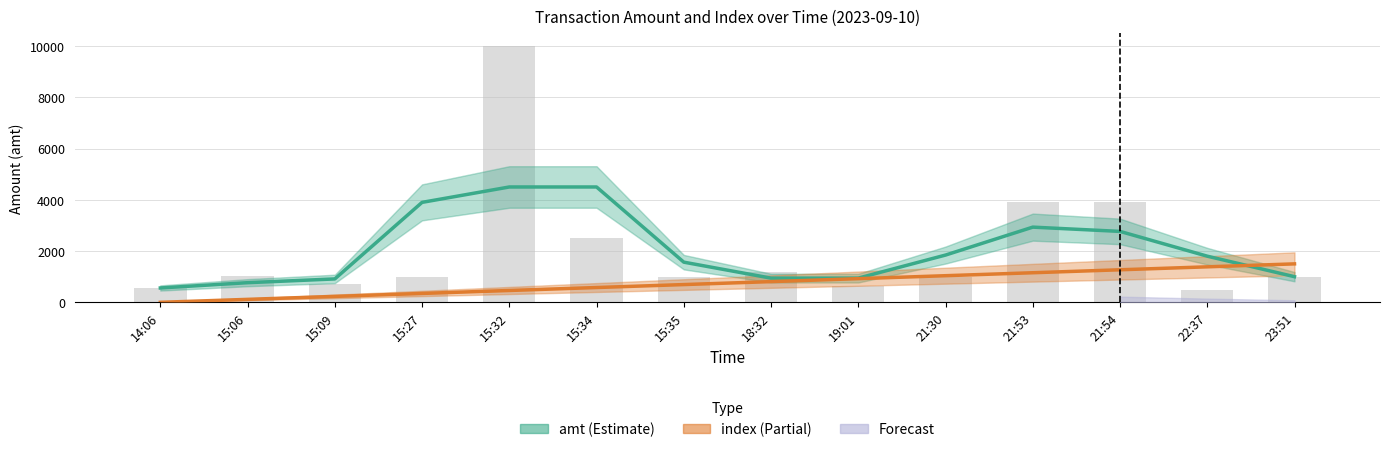

The index (Partial) series shows 1153.8 at 21:53. True or false?

True